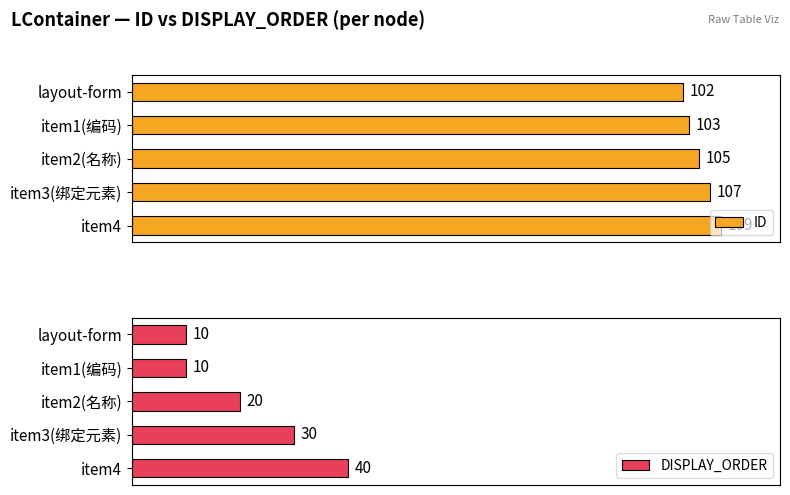

Where is ID nearest to the value 105?

item2(名称)